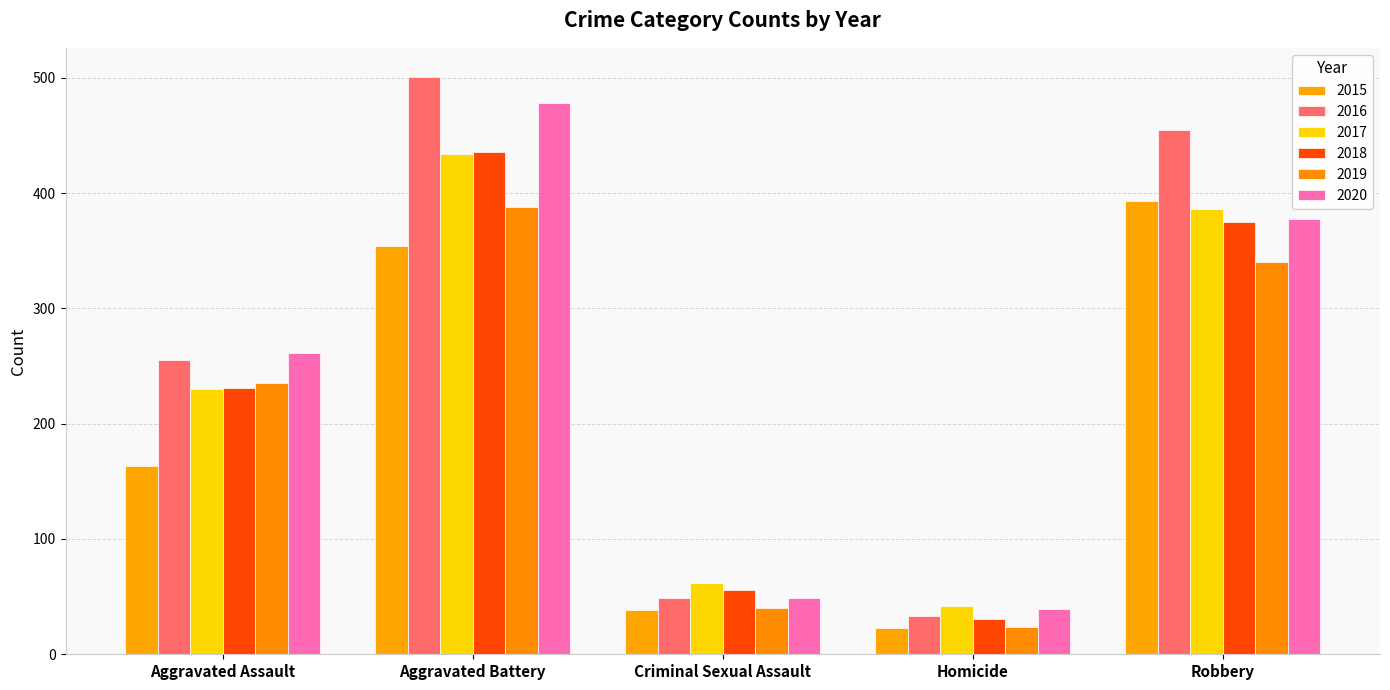

What is the difference between the second highest and minimum values in the 2018 series?

344